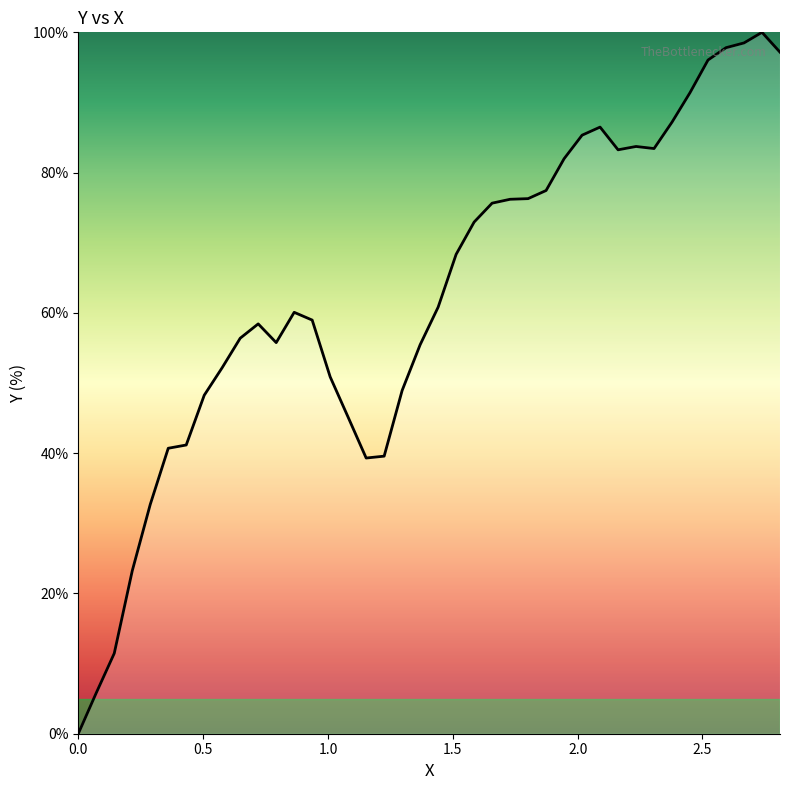

What is the greatest value displayed?

100.0